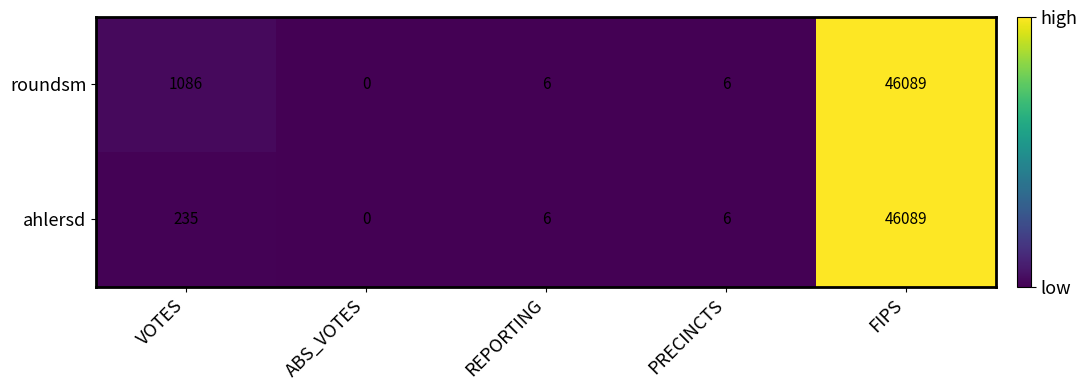

How many distinct data groups are displayed?

2